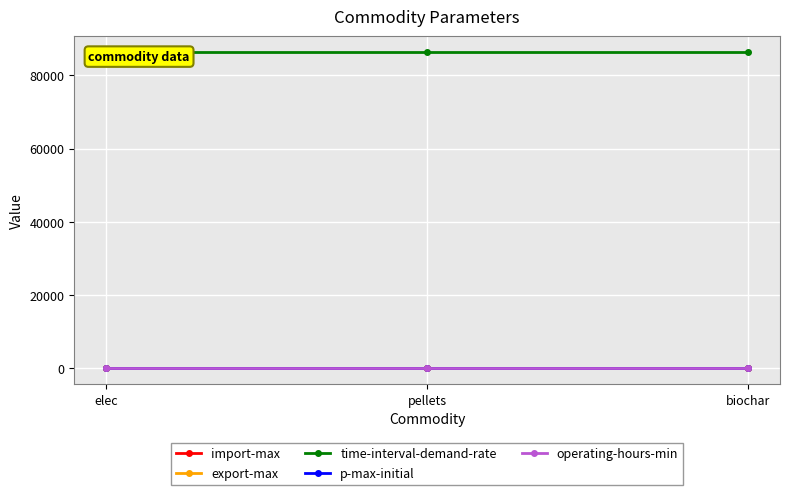

Is this an area chart (filled region under the line)?

No